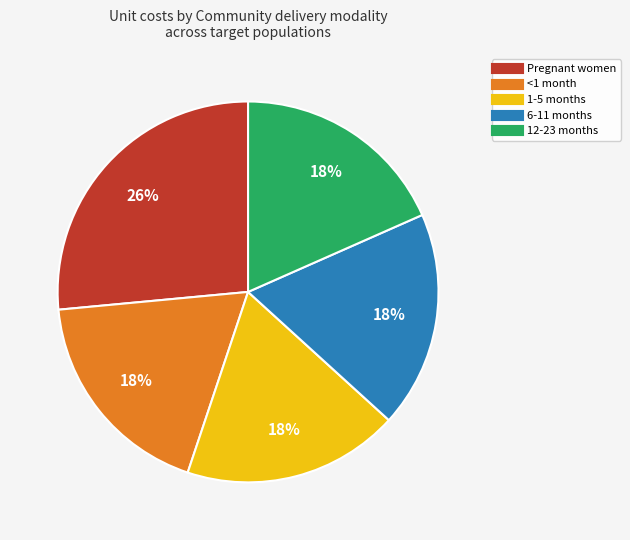

What percentage is the 12-23 months slice, to the nearest percent?

18%